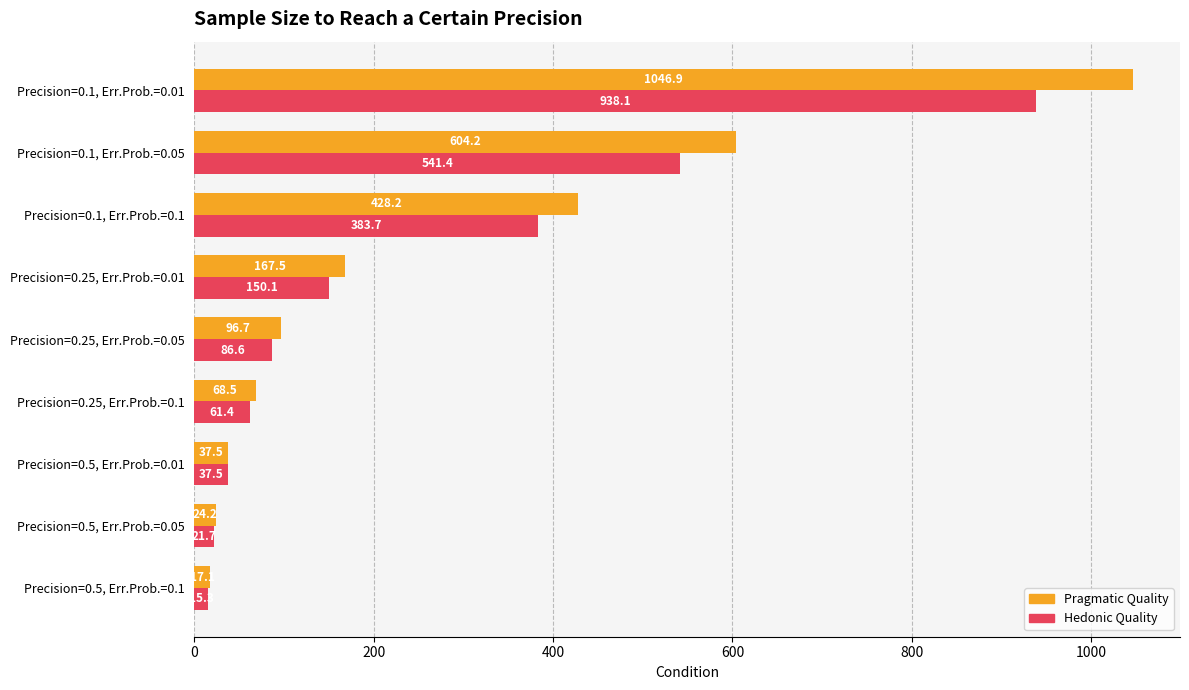

What is the spread (max minus min) of values at Precision=0.1, Err.Prob.=0.01?

108.8